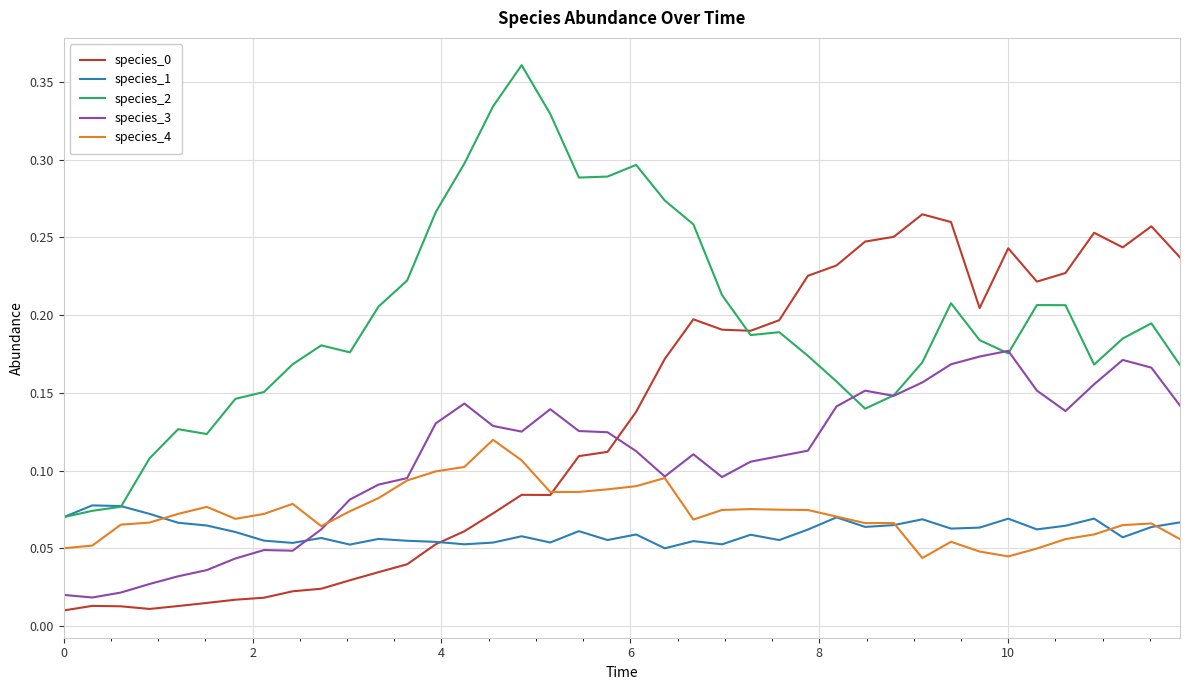

Which series has the largest total across all categories?

species_2